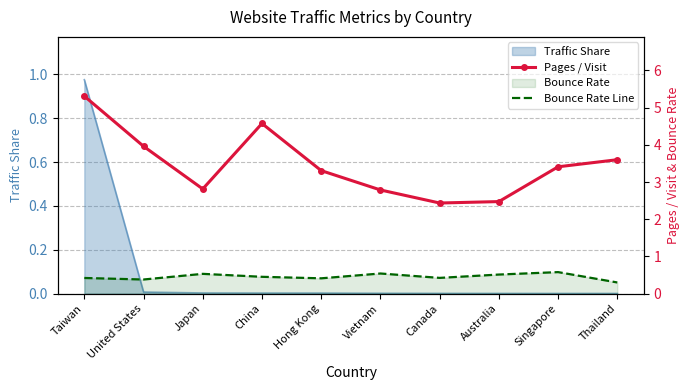

True or false: Pages / Visit and Bounce Rate Line intersect in this chart.

False